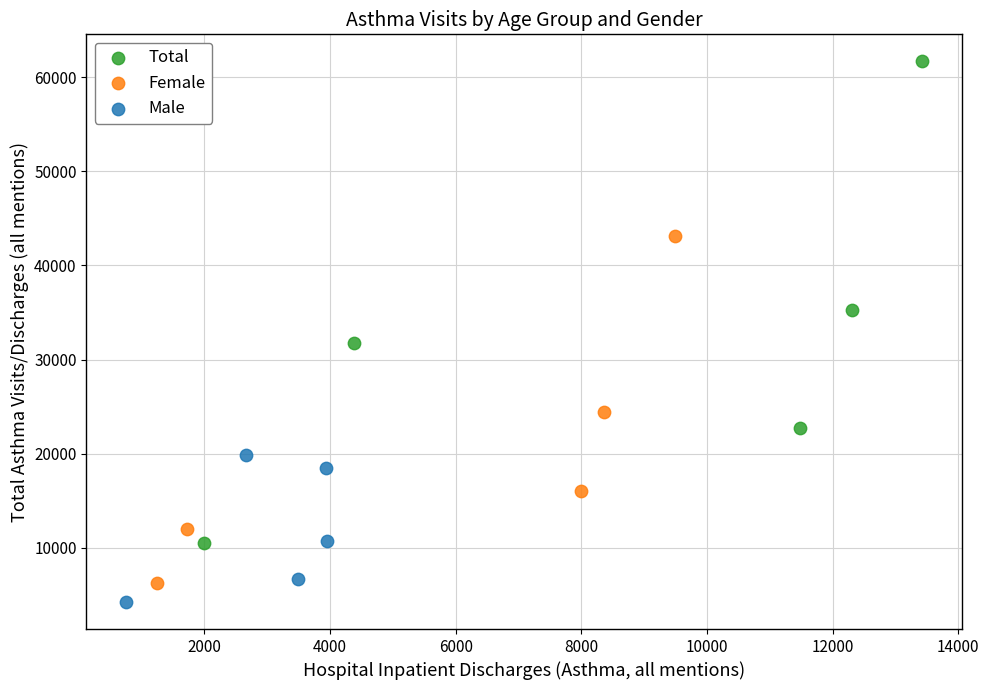

Which series contains the highest Y value?

Total